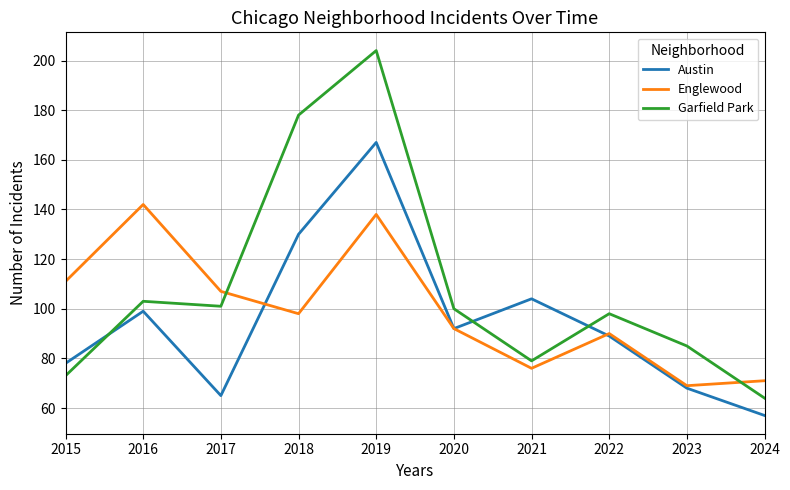

At which category is the sum across all series the highest?

2019